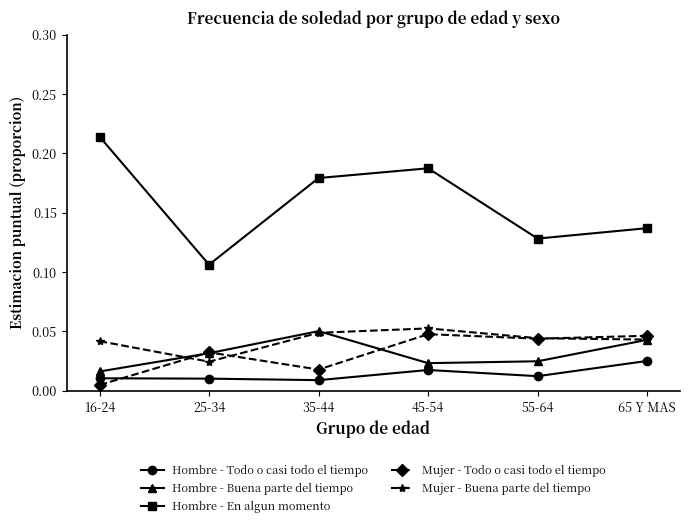

What is the label of the 5th point from the right?

25-34